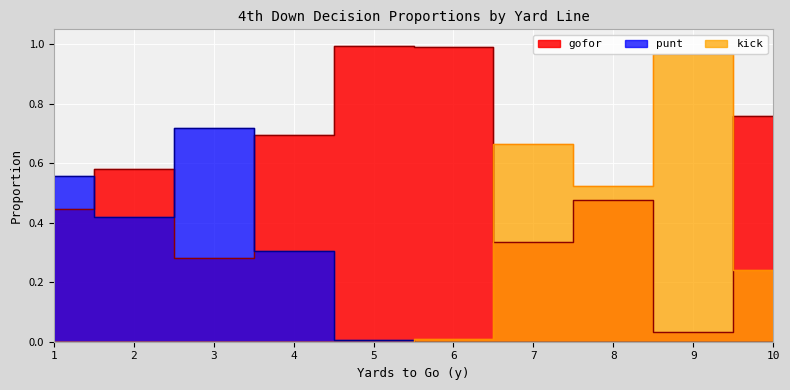

Where is the first local minimum for kick?

8